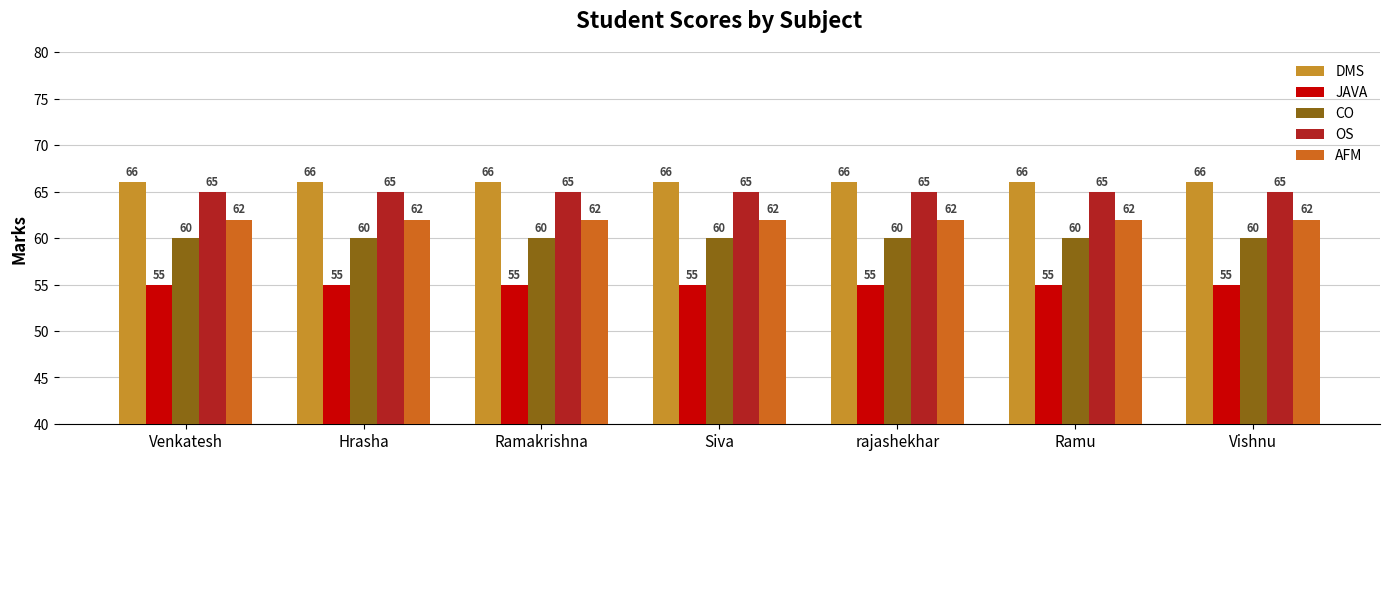

Which series has the largest total across all categories?

DMS